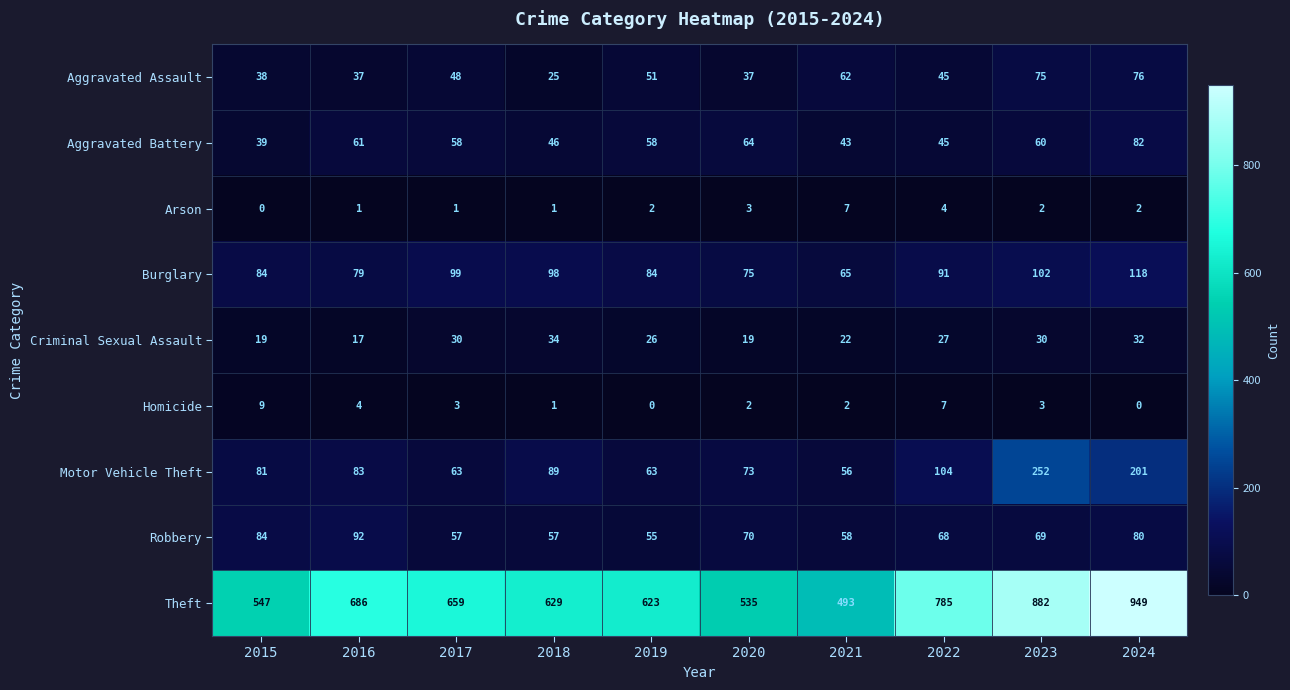

How many categories are shown in the chart?

10